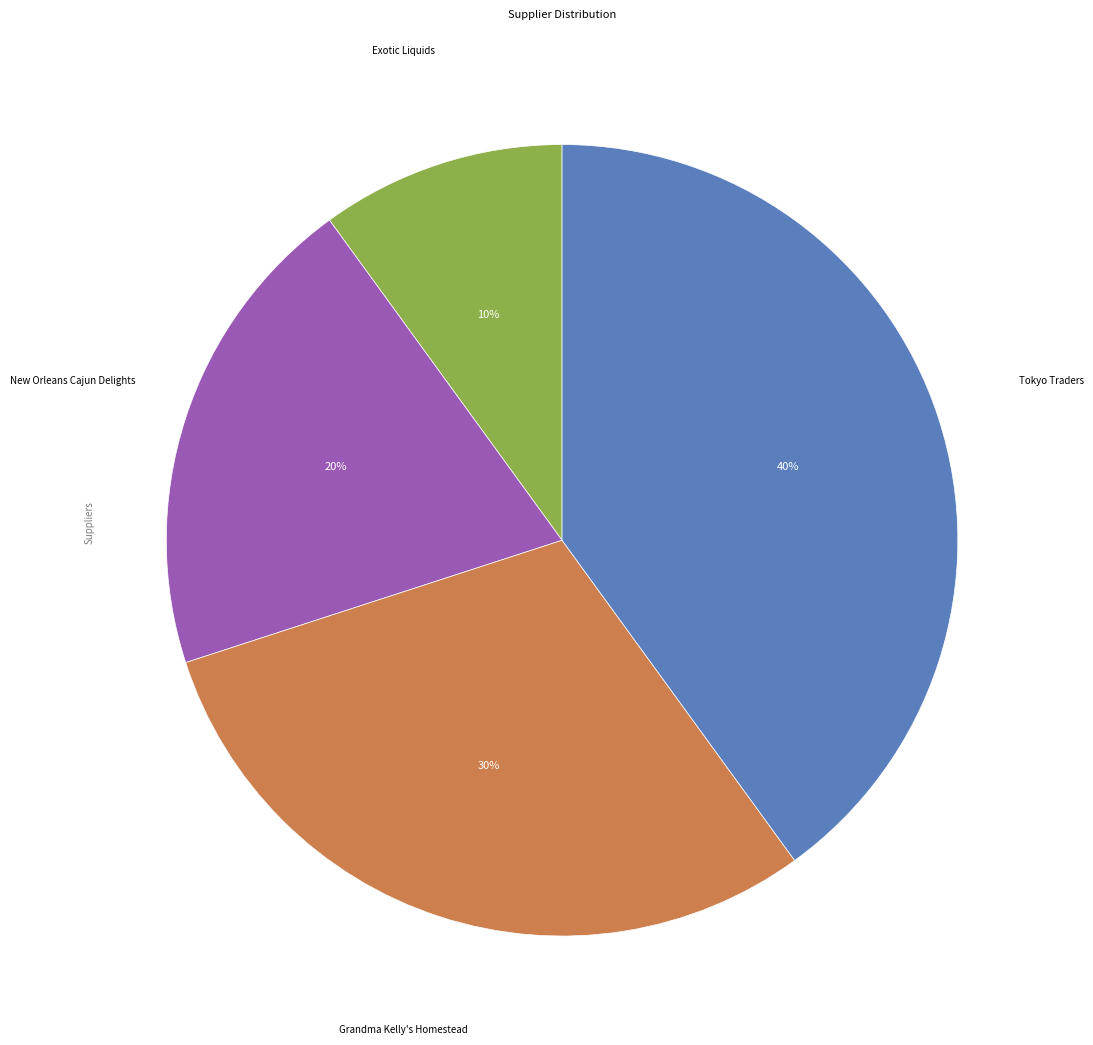

Is there any slice that represents more than half of the pie?

No